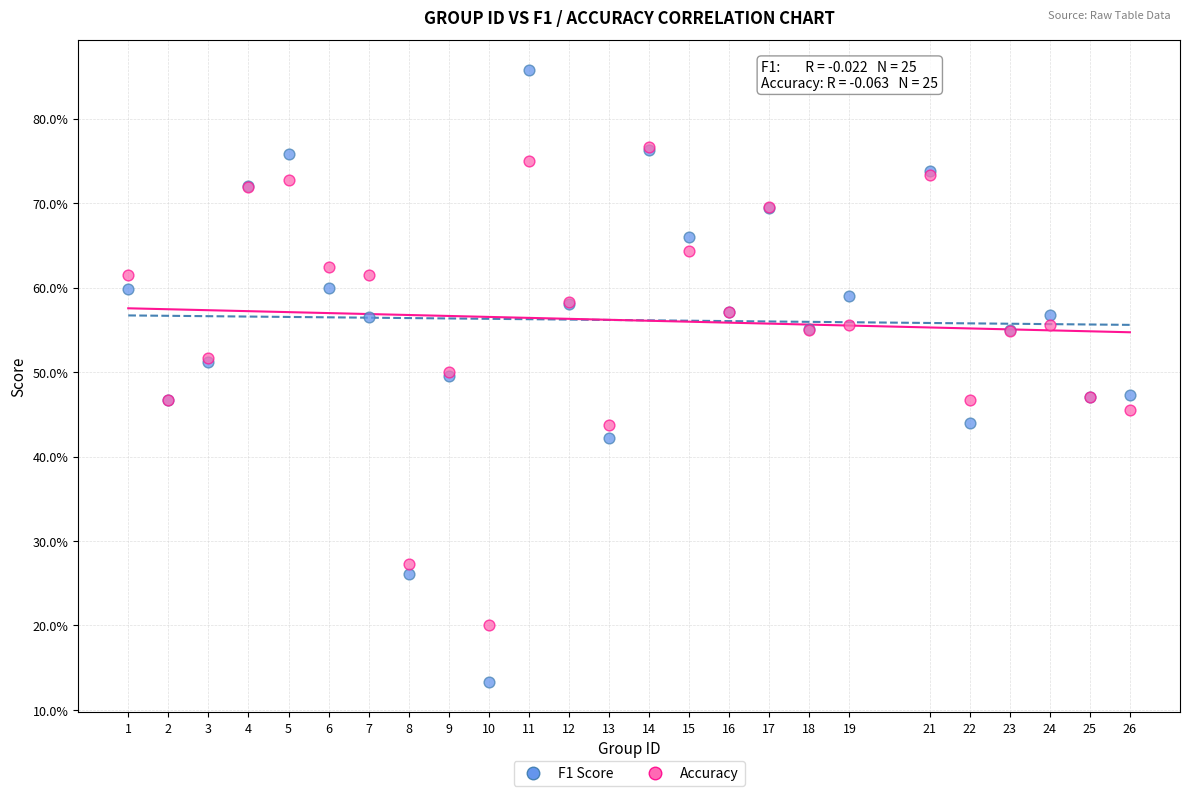

What are all the series names shown in the legend?

F1 Score, Accuracy